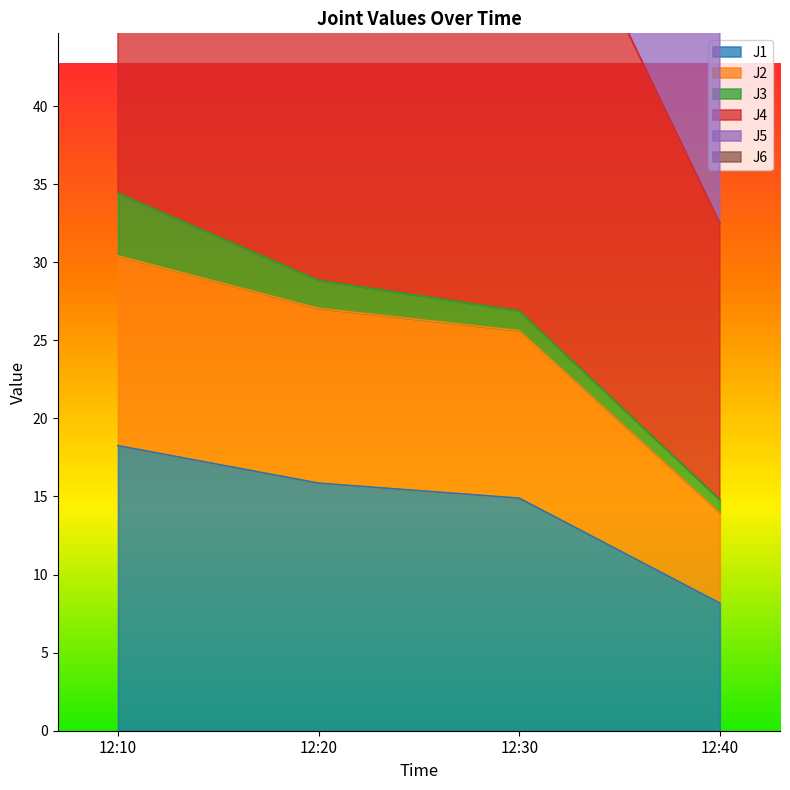

Between 12:10 and 12:30, which series saw the biggest shift?

J5